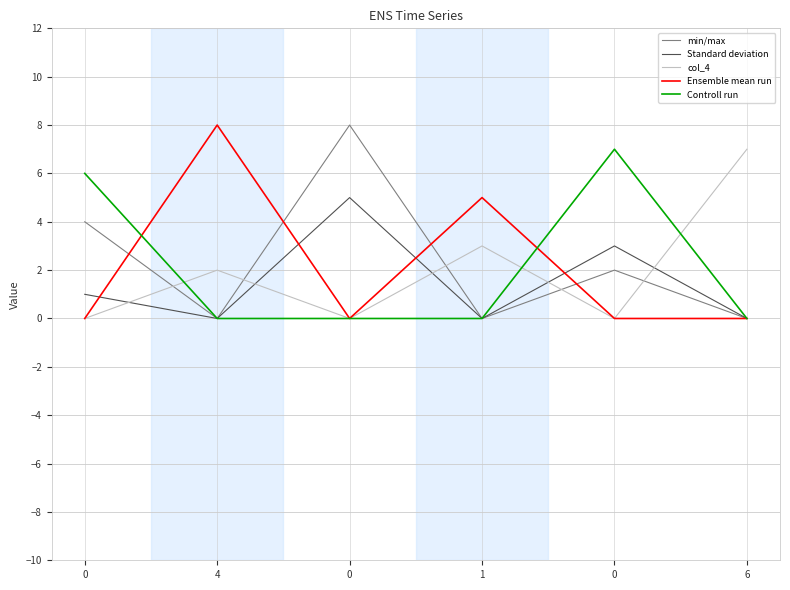

How many interior local valleys does the Standard deviation series have?

2